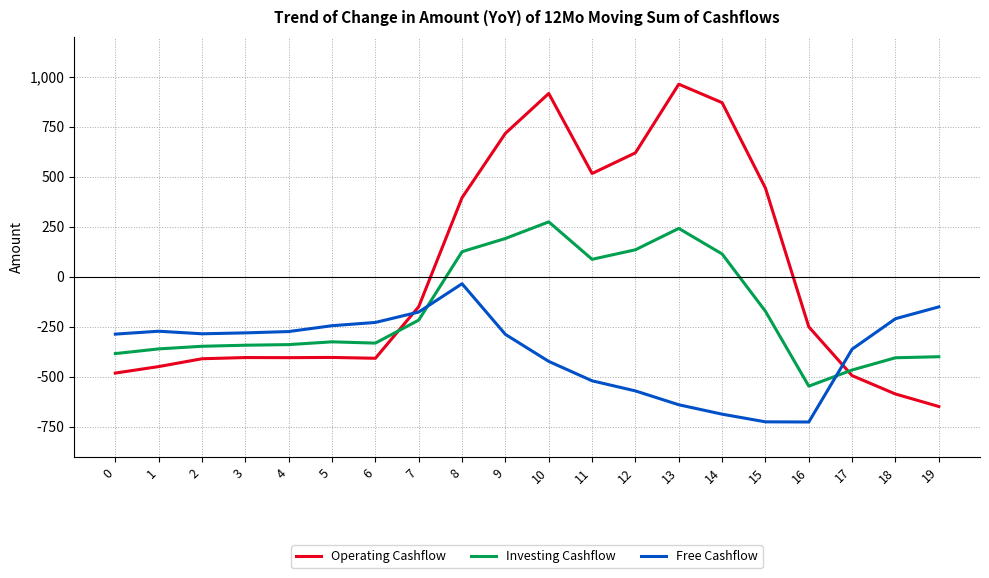

List the series in order of their overall mean, highest first.

Operating Cashflow, Investing Cashflow, Free Cashflow